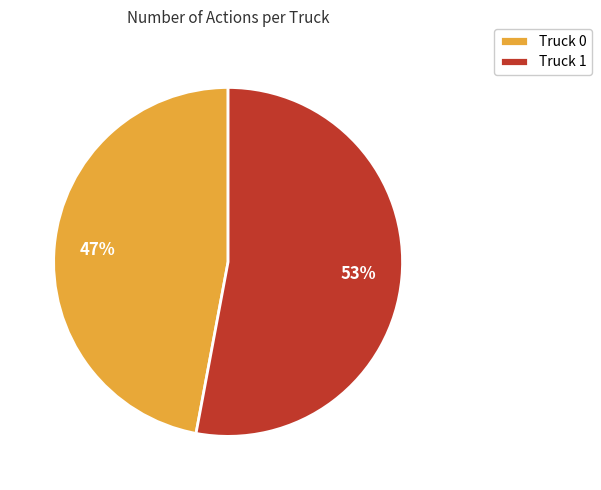

To the nearest percent, what is the difference between the largest and smallest slice percentages?

6%